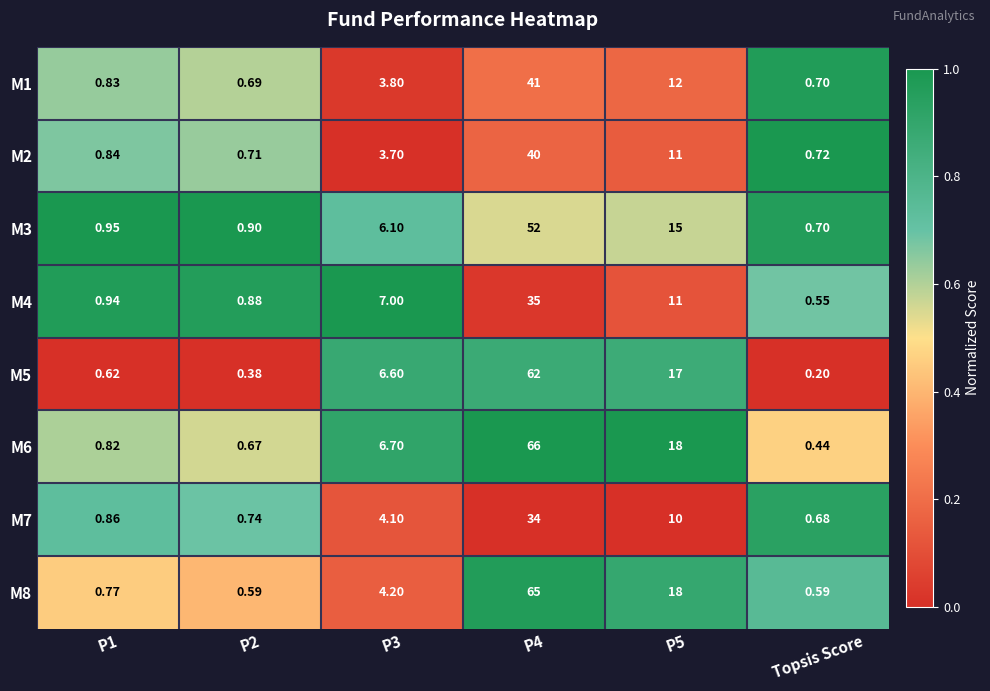

Which series has the widest spread of values?

M6